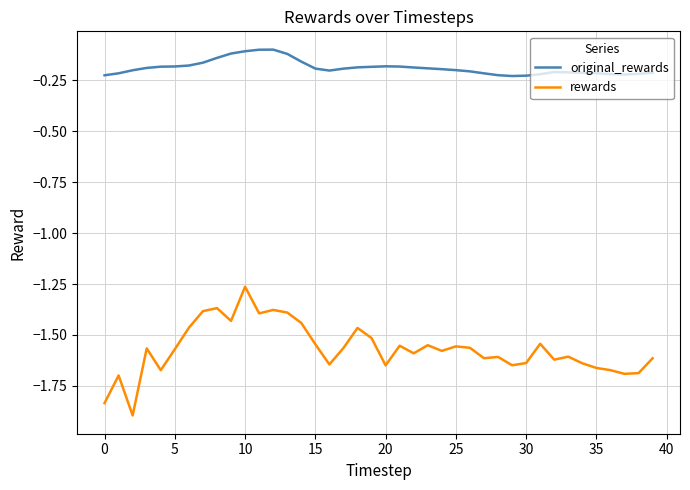

List the series in order of their peak value, highest first.

original_rewards, rewards